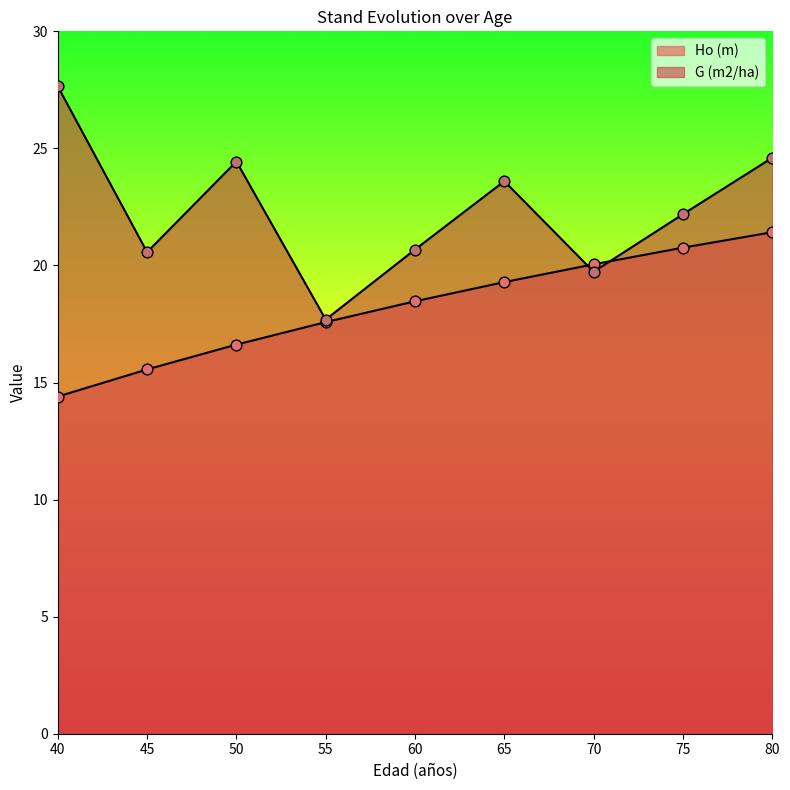

Which series has the largest total across all categories?

G (m2/ha)